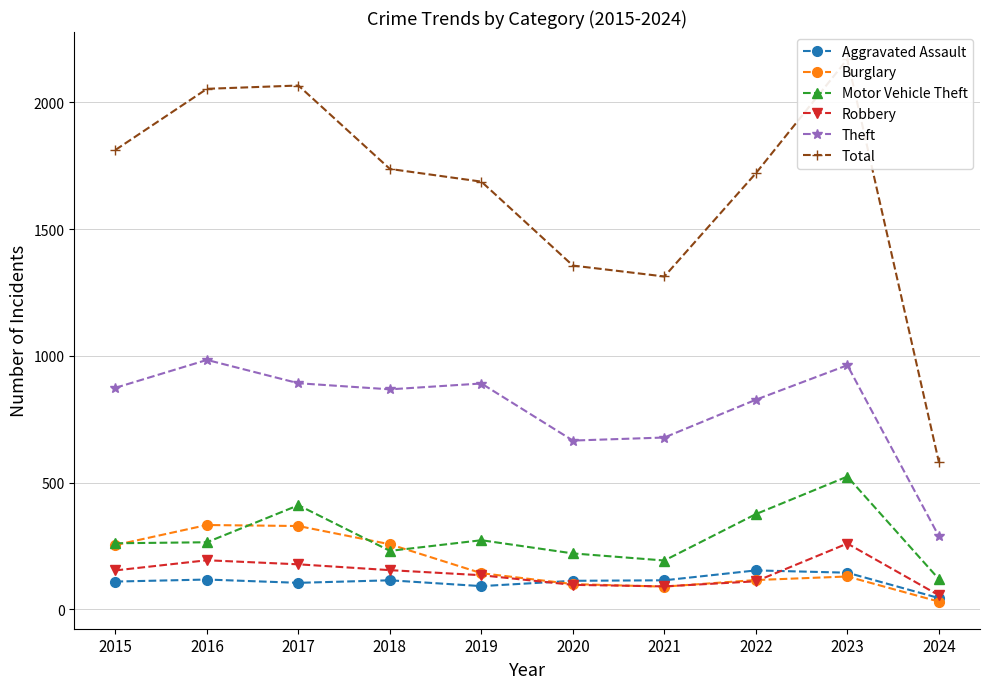

True or false: Burglary and Theft cross at least once.

False